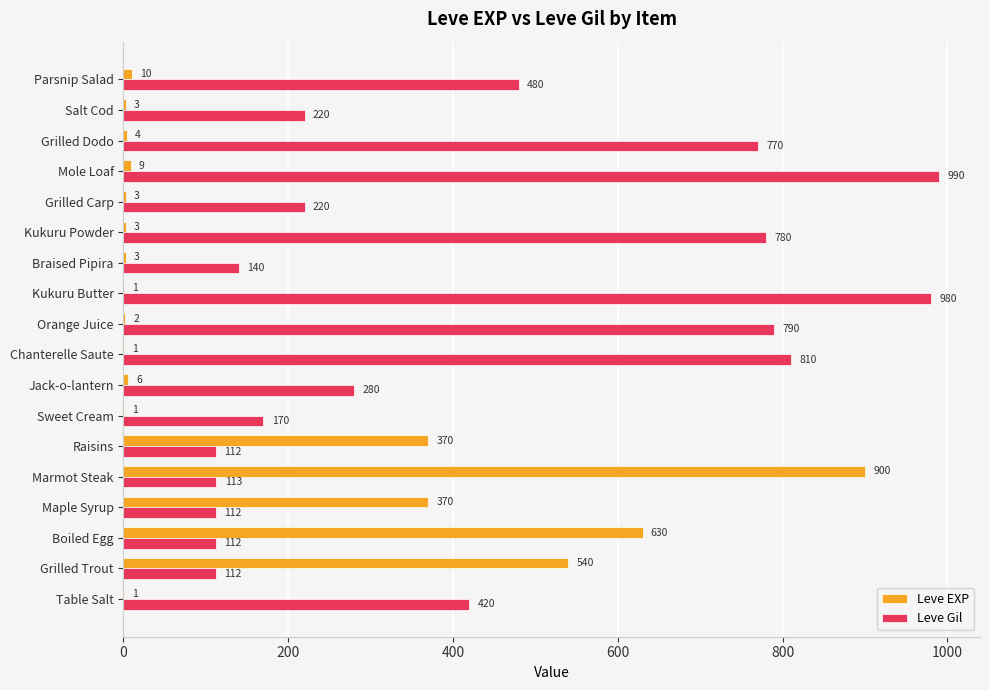

Is it true that Leve Gil equals 139 at Jack-o-lantern?

False